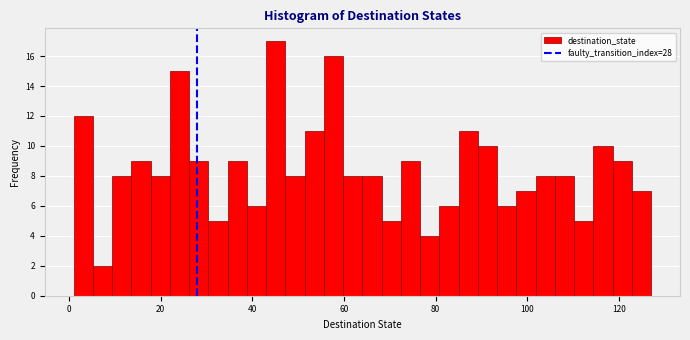

Read against the x-axis, roughly where is the centre of the tallest bar?

46